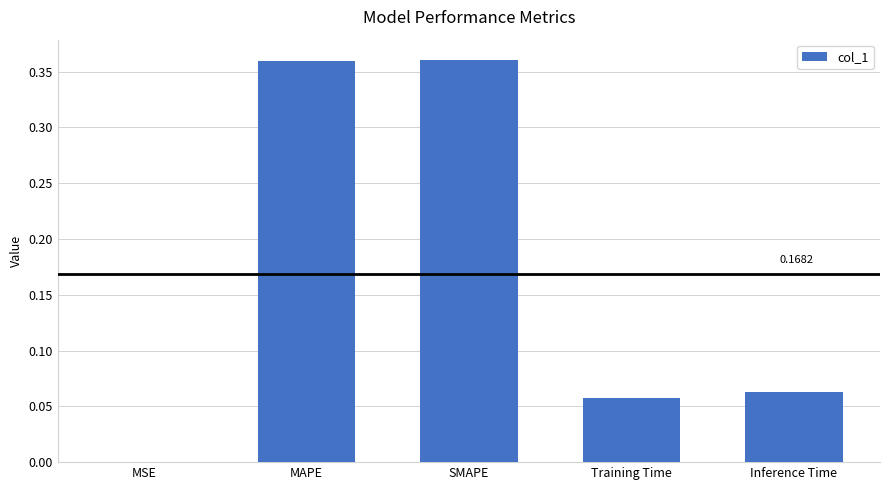

What is the sum of all values?

0.8